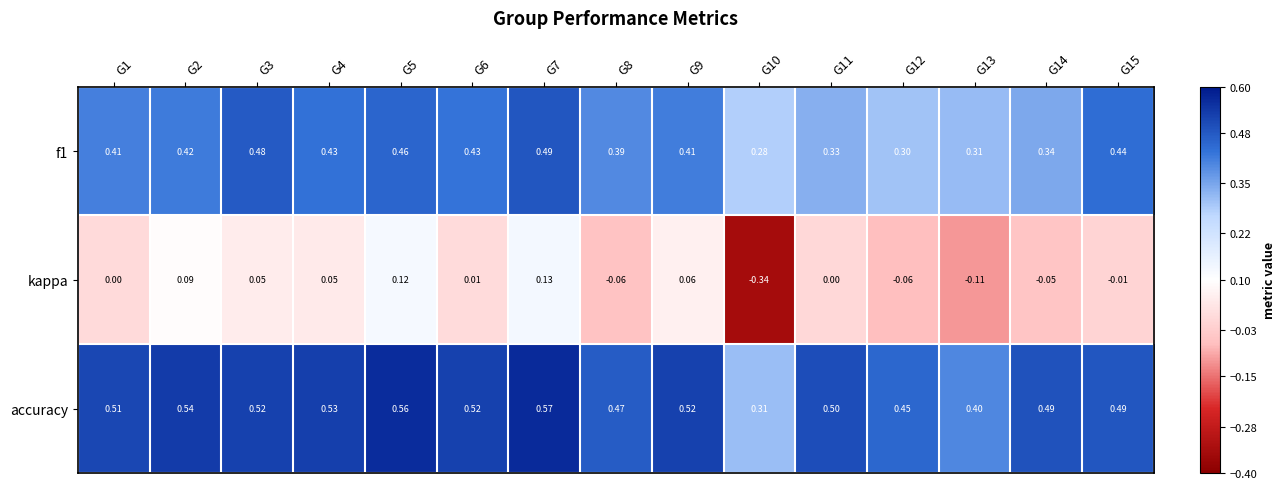

Which series changed the most between G3 and G15?

kappa